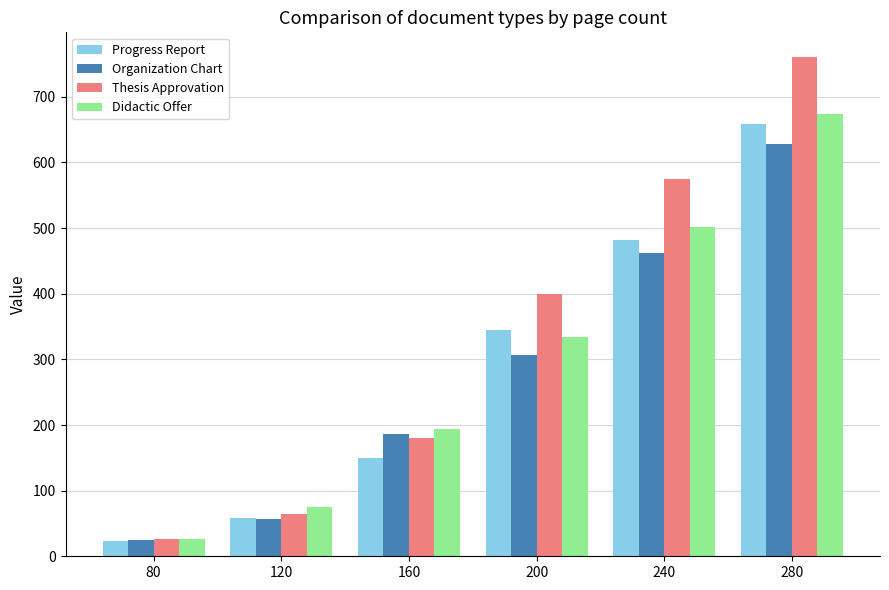

What is the difference between the Thesis Approvation values at 280 and 160?

580.7